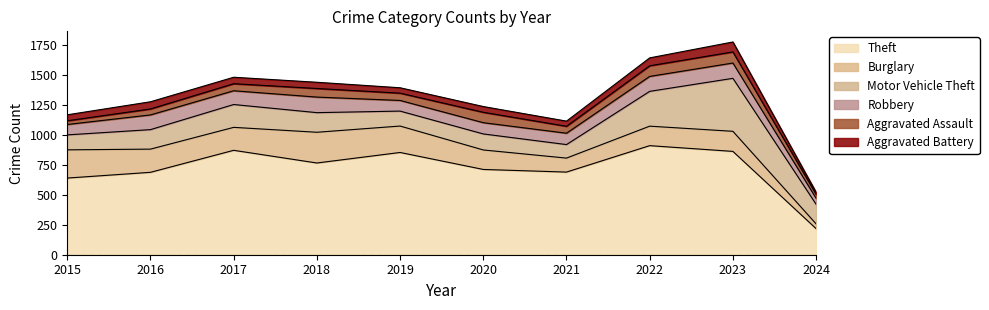

True or false: Burglary and Theft cross at least once.

False